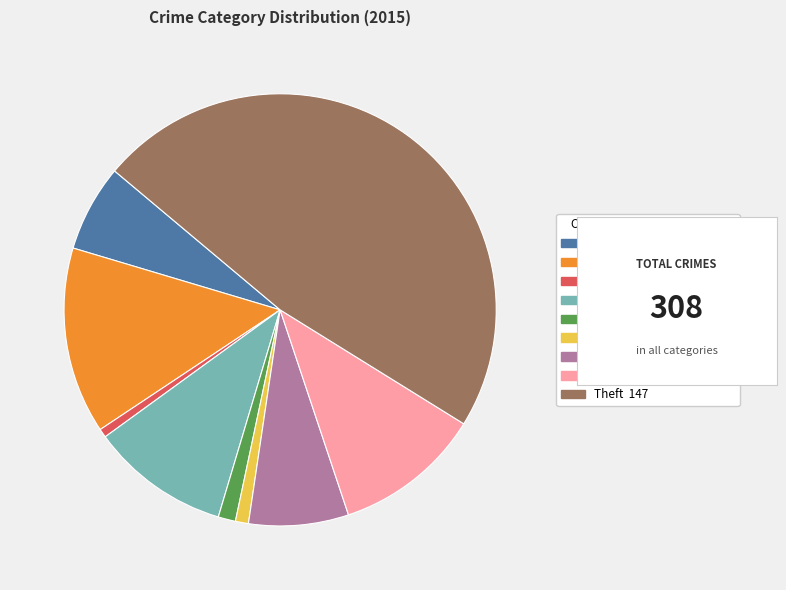

Do Aggravated Assault and Homicide together represent more than half of the pie?

No